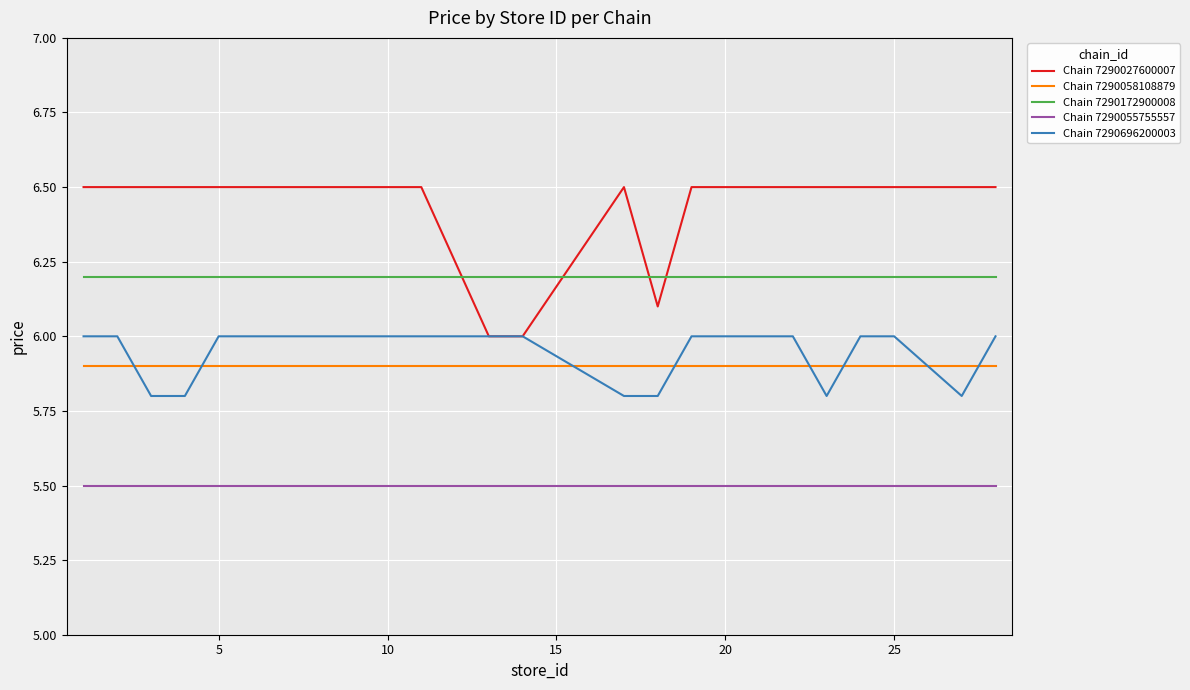

Which series has the largest range (max minus min)?

Chain 7290027600007